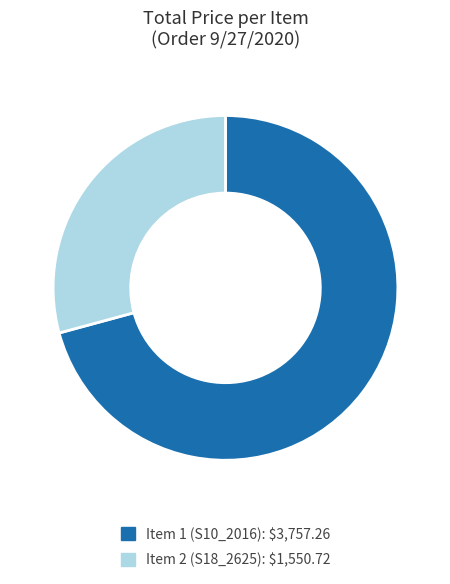

Is the sum of Item 1 and Item 2 greater than half?

Yes